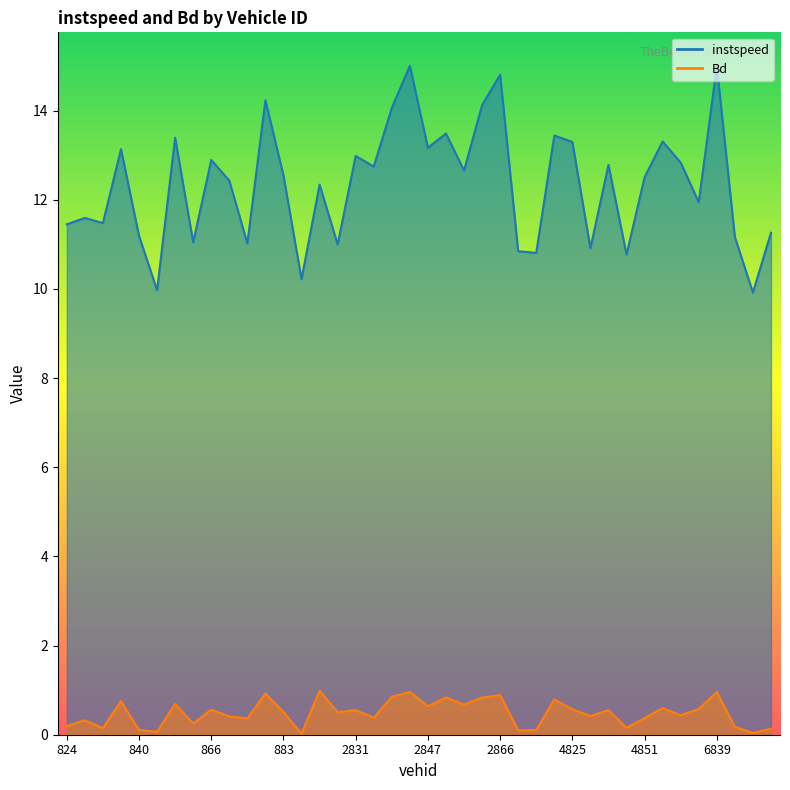

Where is the first local maximum for instspeed?

827